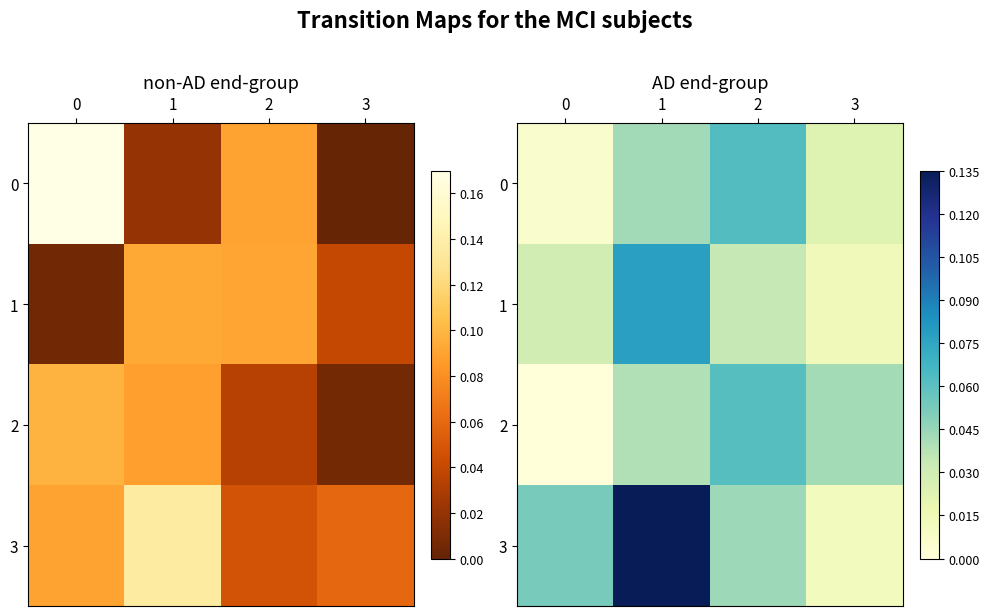

At which category is the sum across all series the highest?

1